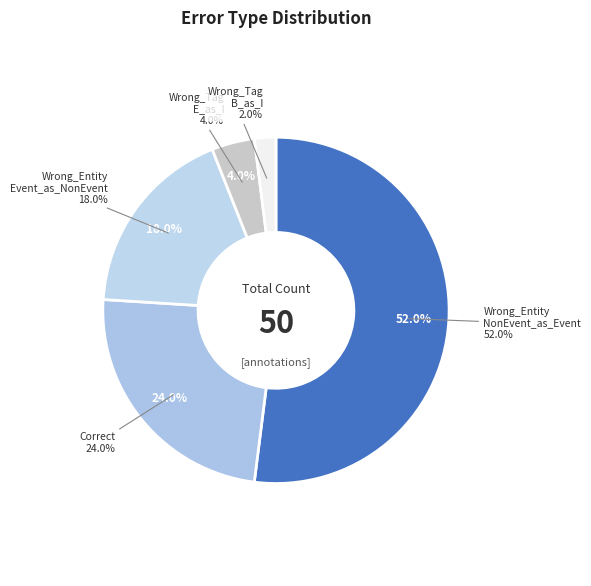

Do Correct and Wrong_Tag_B_as_I together represent more than half of the pie?

No